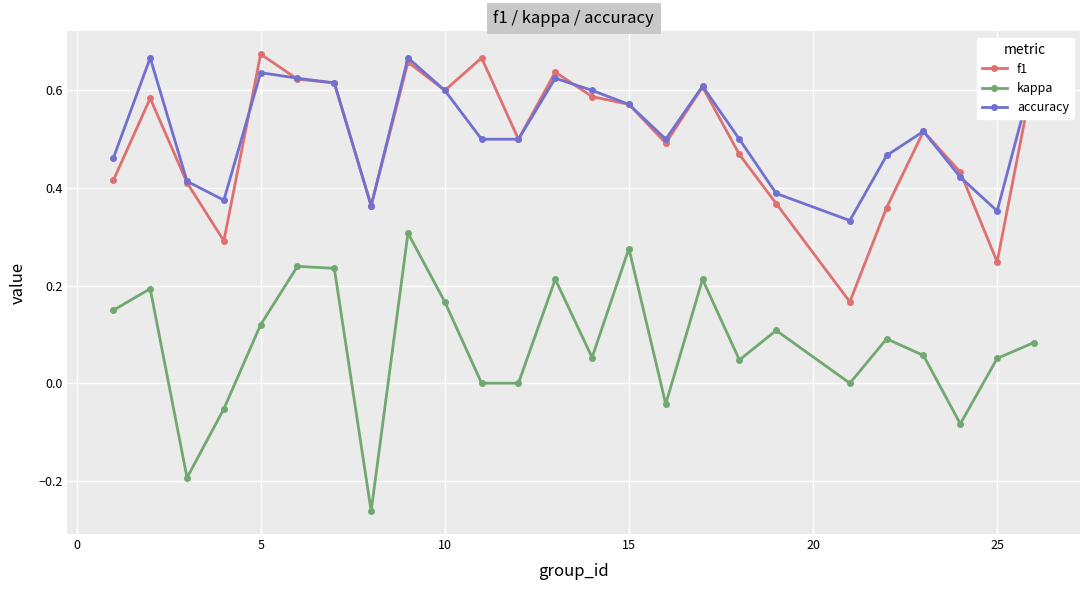

True or false: kappa and f1 cross at least once.

False